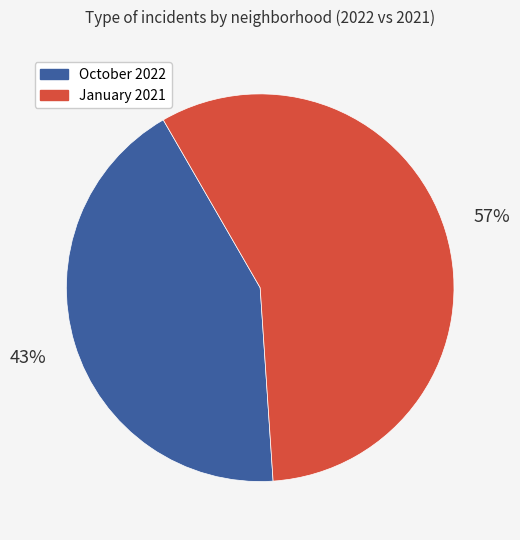

True or false: October 2022 accounts for 43% of the total.

True